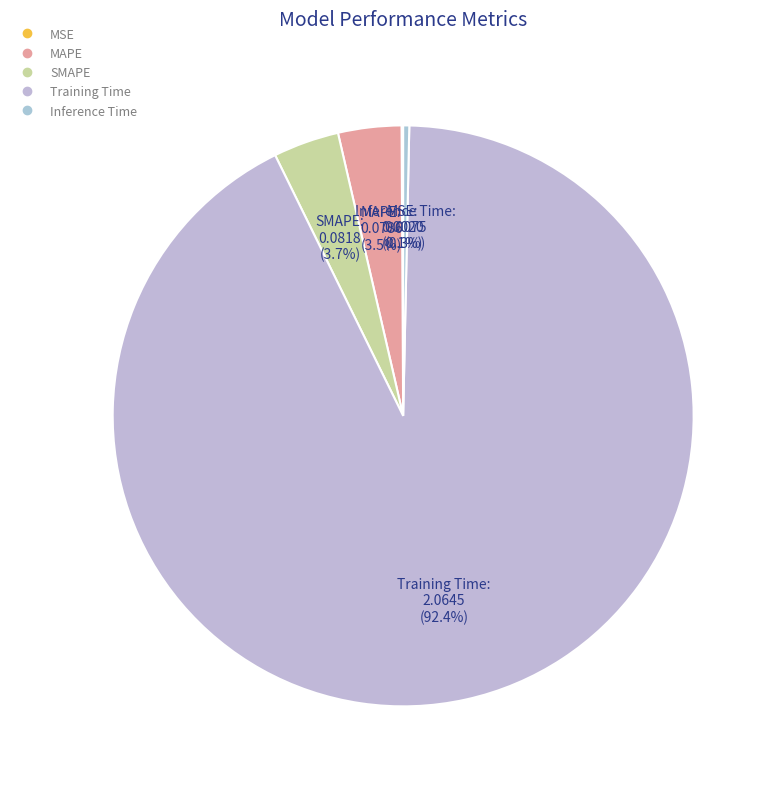

What percentage is the MAPE slice, to the nearest percent?

4%